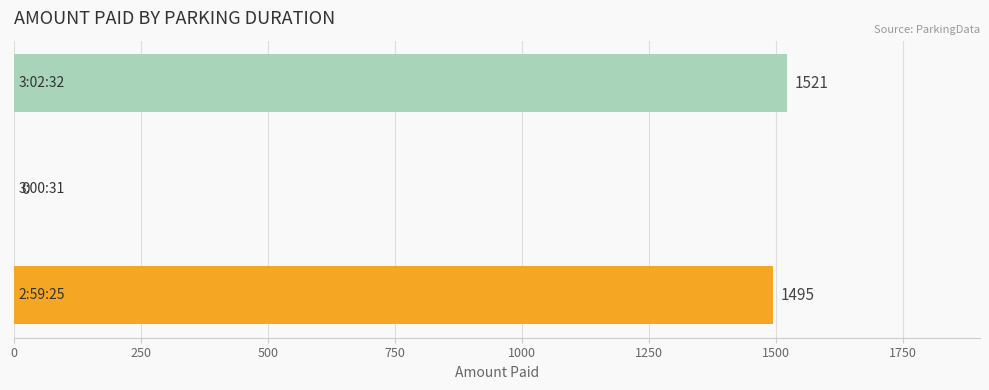

What is the sum of all values?

3016